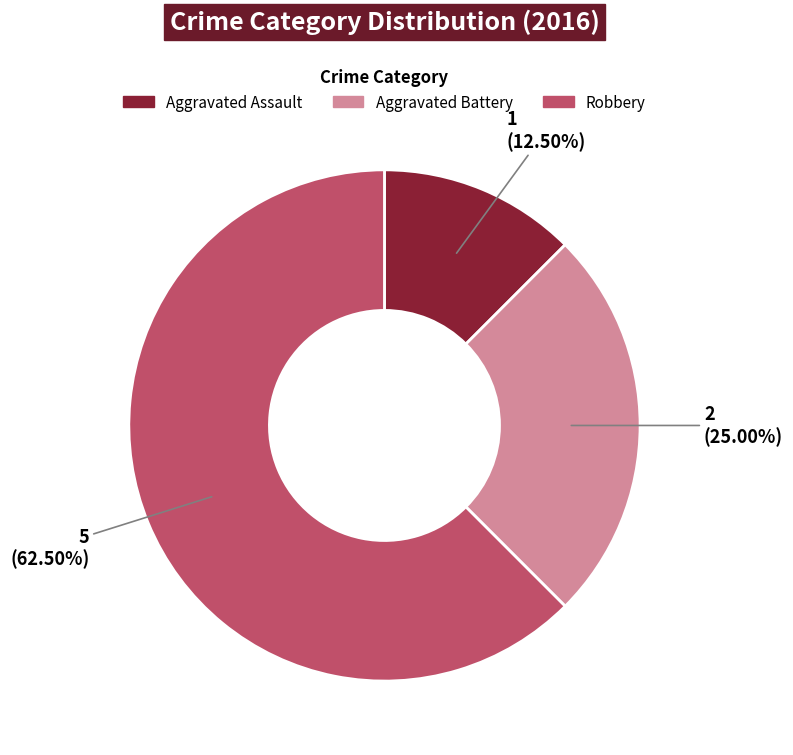

What is the ratio of the value at Aggravated Battery to the value at Aggravated Assault?

2.0